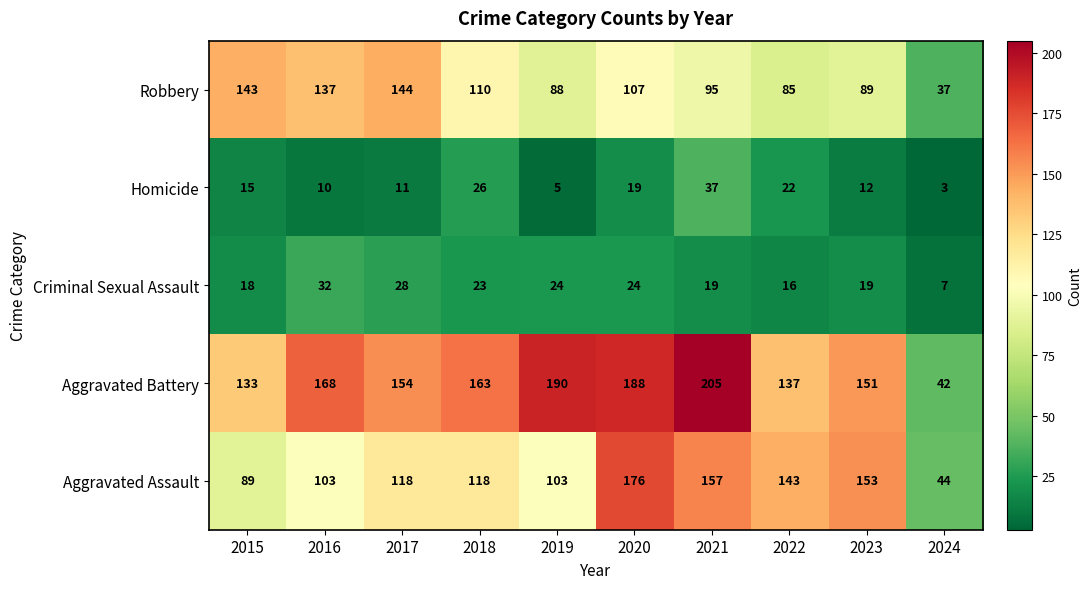

What is the greatest value displayed?

205